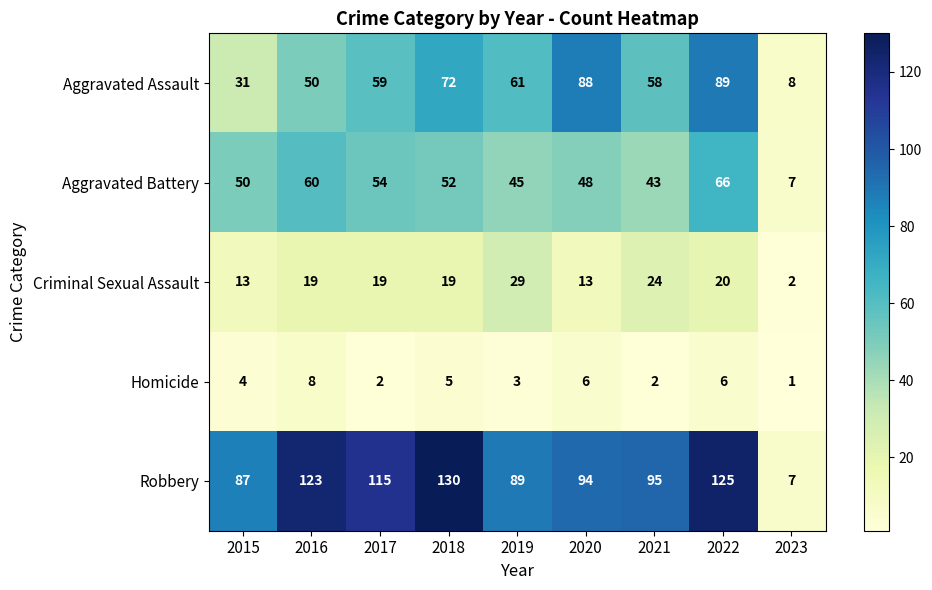

What is the minimum value for Aggravated Assault?

8